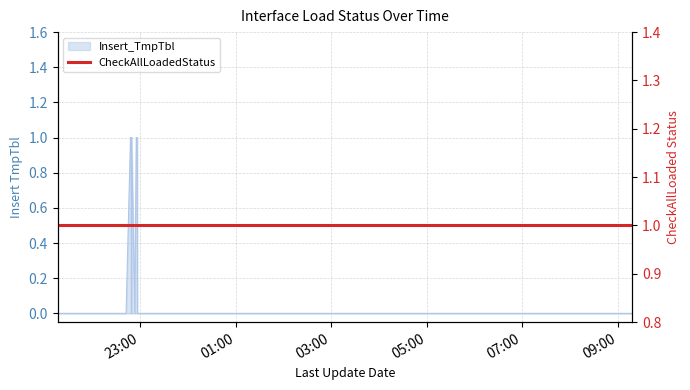

What is the label of the 10th point from the right?

2016-12-08 22:48:46